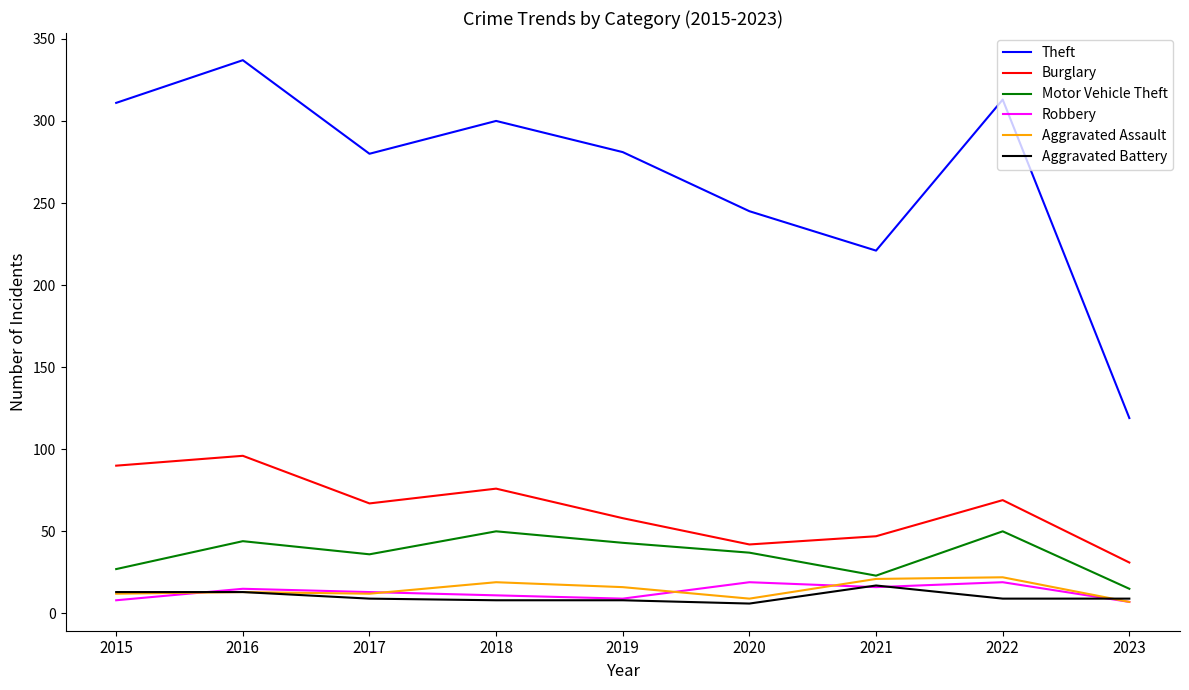

Which series has the widest spread of values?

Theft